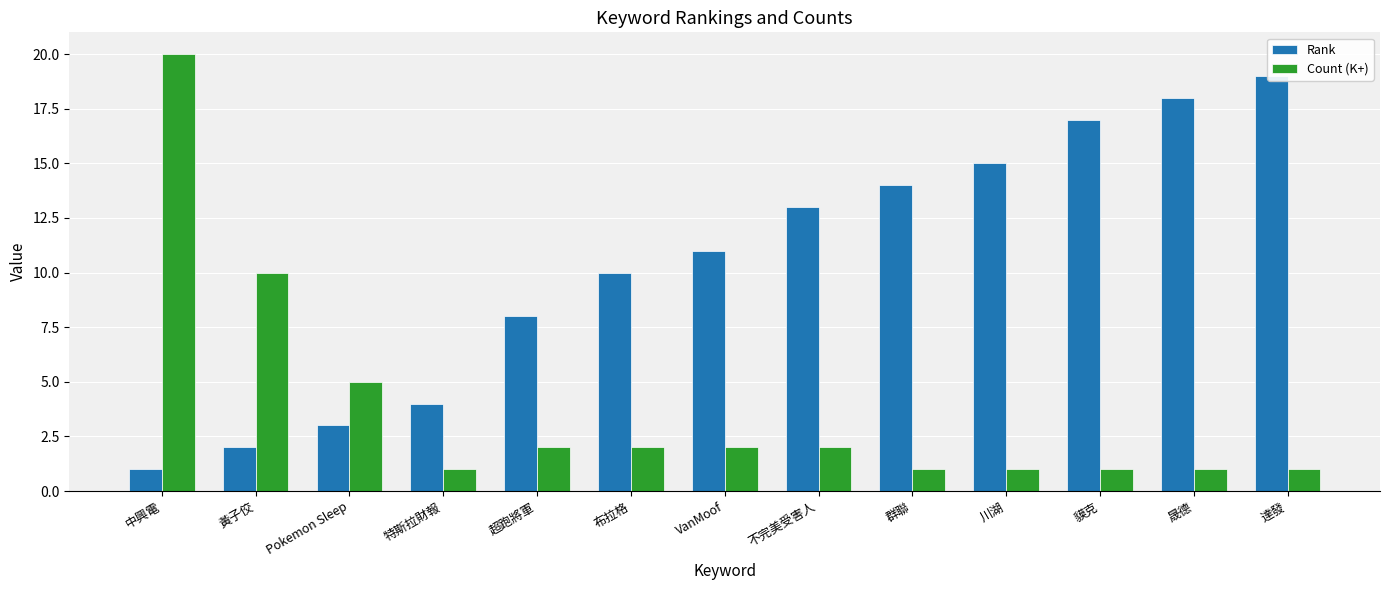

At which category is the sum across all series the highest?

中興電